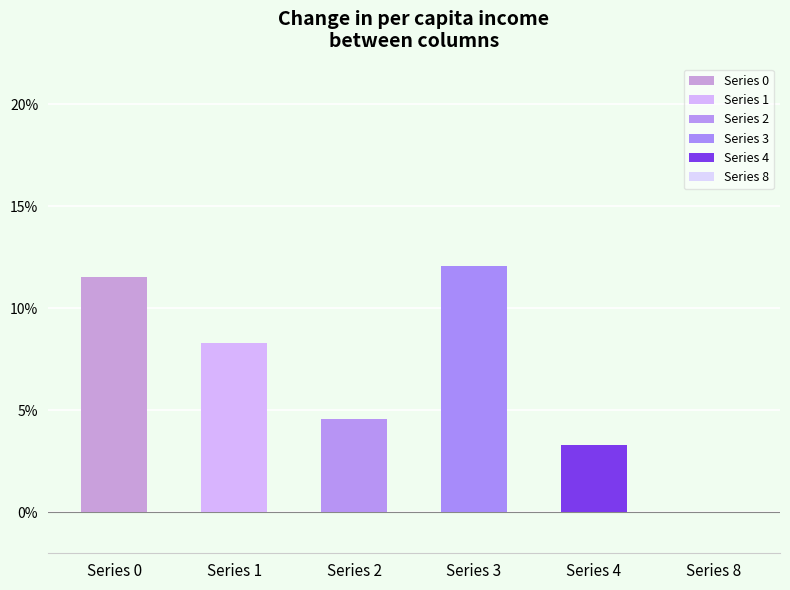

What are all the series names shown in the legend?

0, 1, 2, 3, 4, 8